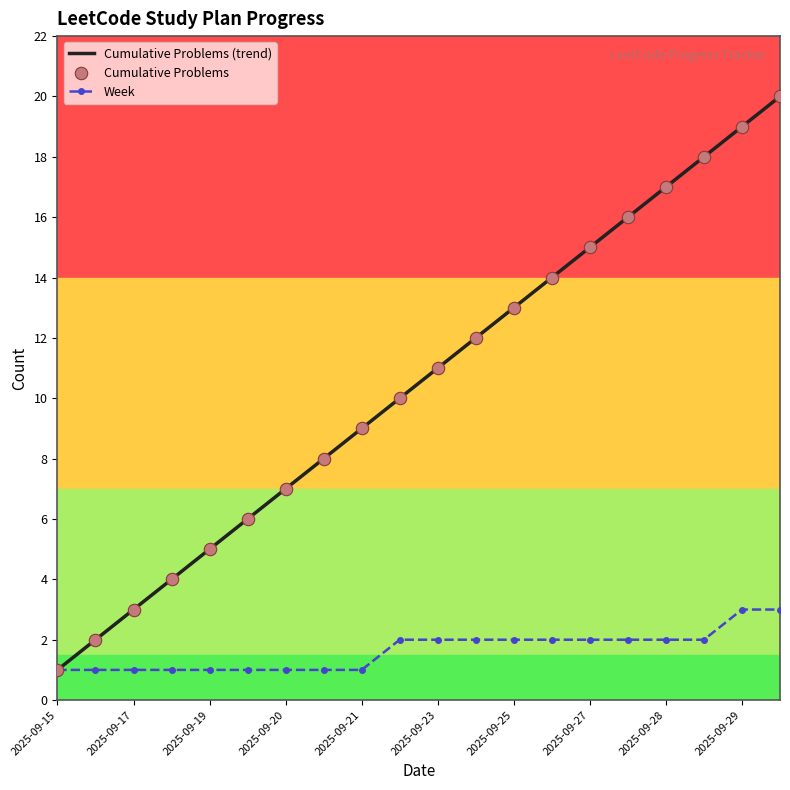

Which series has the largest Y range (max minus min)?

Cumulative Problems